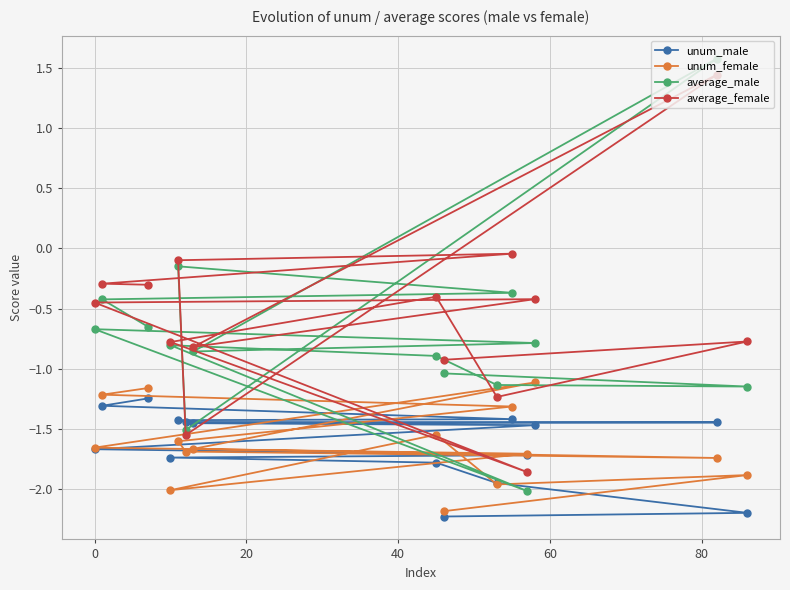

Rank the series by their maximum value, from highest to lowest.

average_male, average_female, unum_female, unum_male